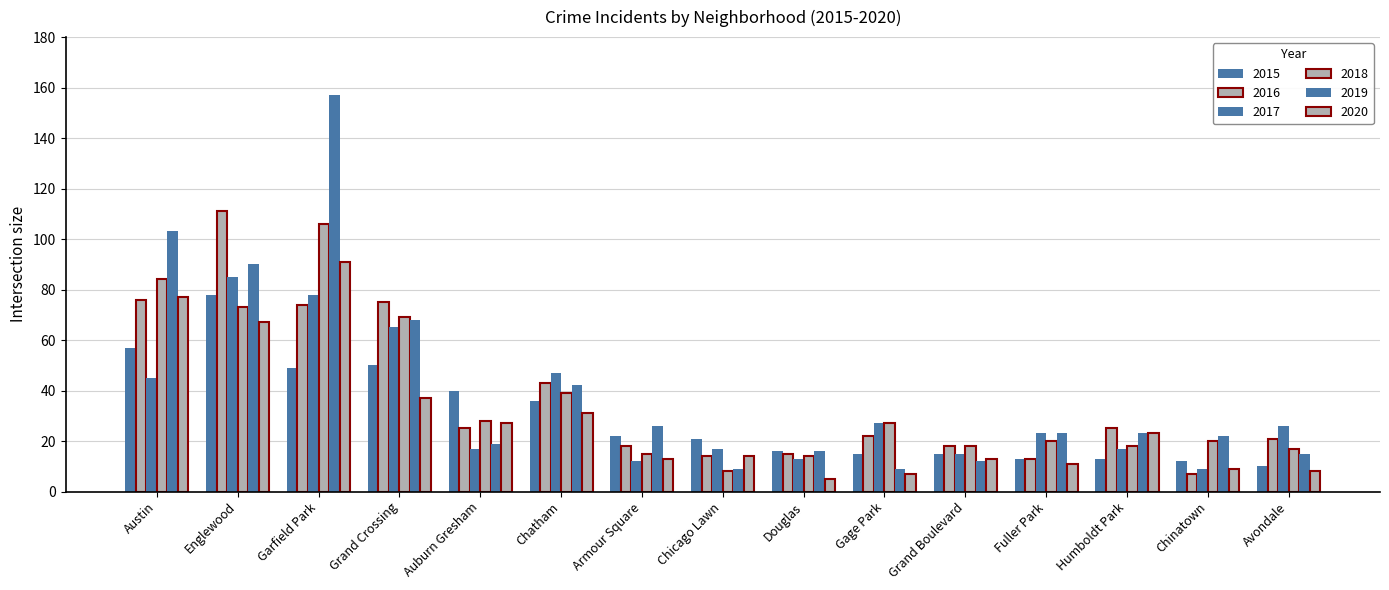

What is the sum of the 2016 values at Englewood and Avondale?

132